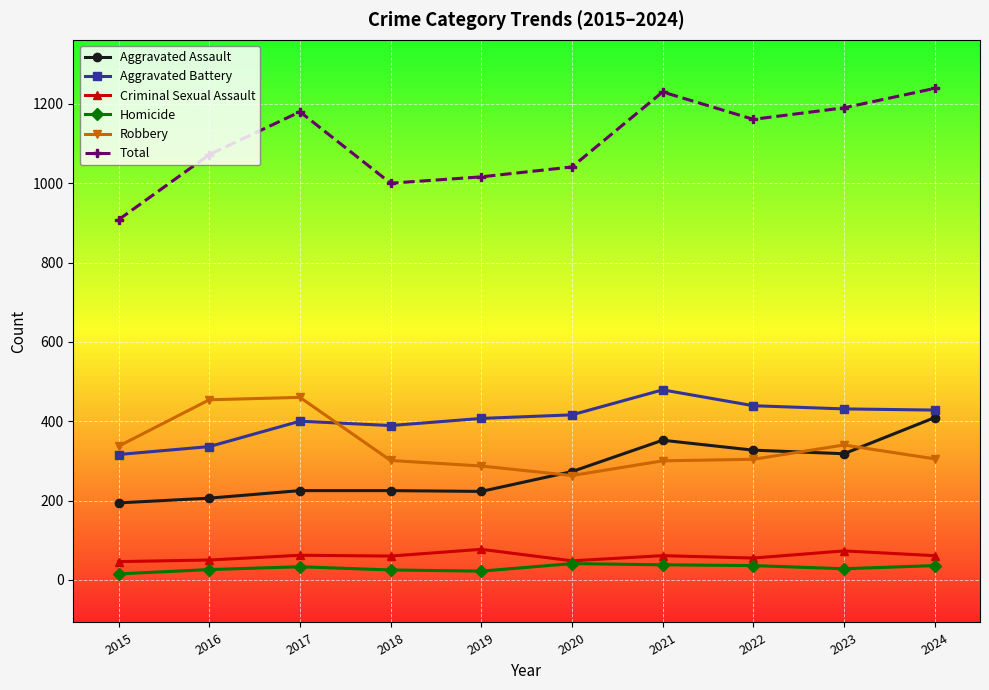

What is the value of the Aggravated Battery point at the 3rd from the left?

400